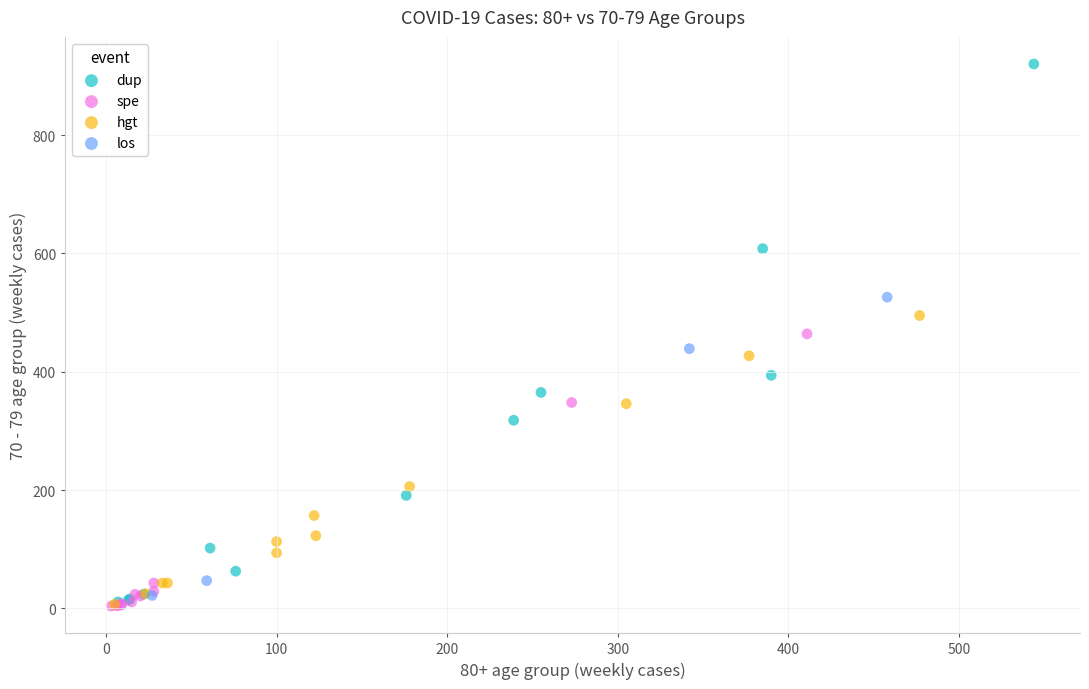

Which series contains the highest Y value?

dup